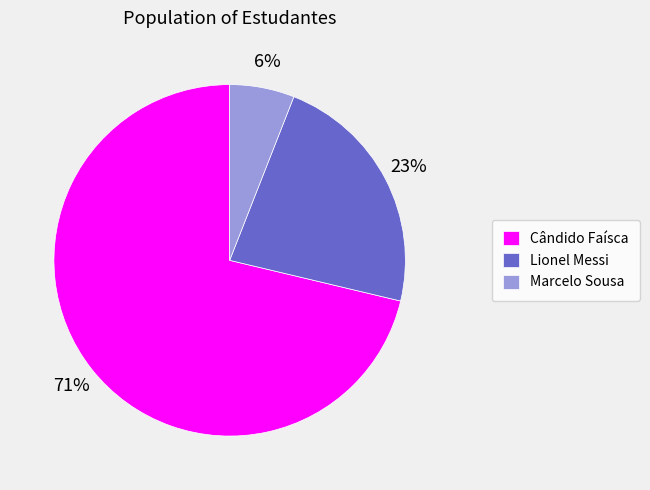

Combined, do Marcelo Sousa and Lionel Messi account for over 50%?

No